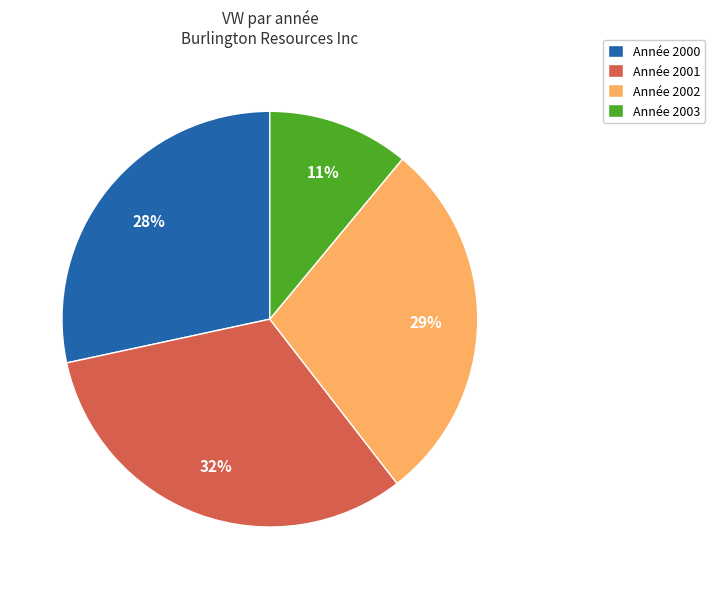

What percentage is the Année 2000 slice, to the nearest percent?

28%